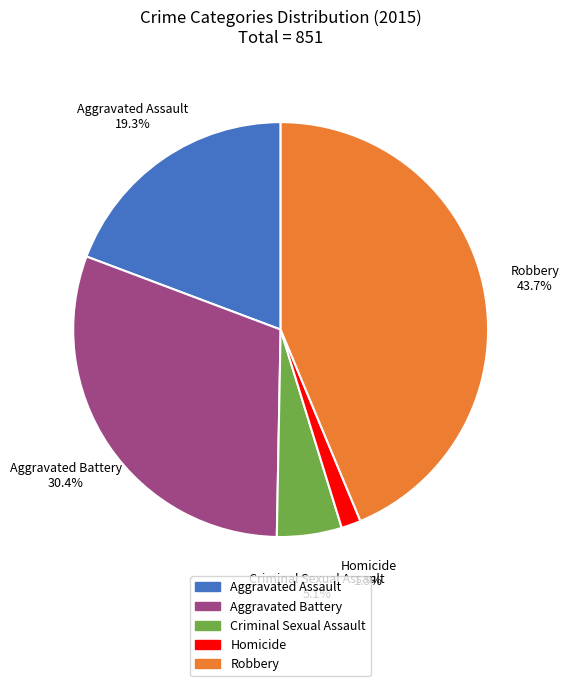

To the nearest percent, what percentage of the pie is Criminal Sexual Assault?

5%